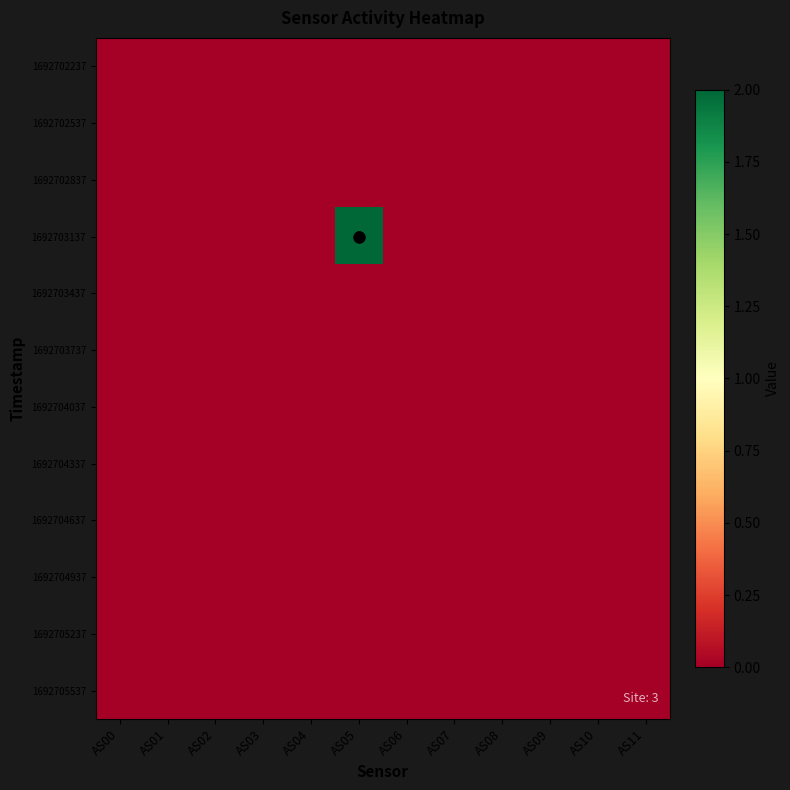

Rank the categories by 1692702837 value from highest to lowest.

AS00, AS01, AS02, AS03, AS04, AS05, AS06, AS07, AS08, AS09, AS10, AS11